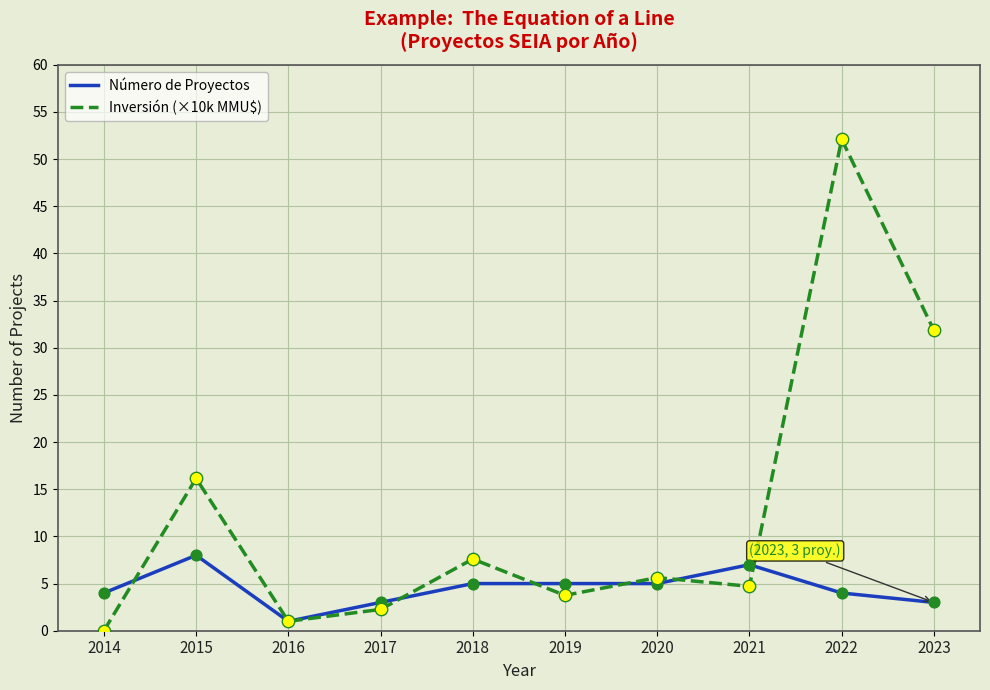

Which series has the largest total across all categories?

Inversión (×10k MMU$)